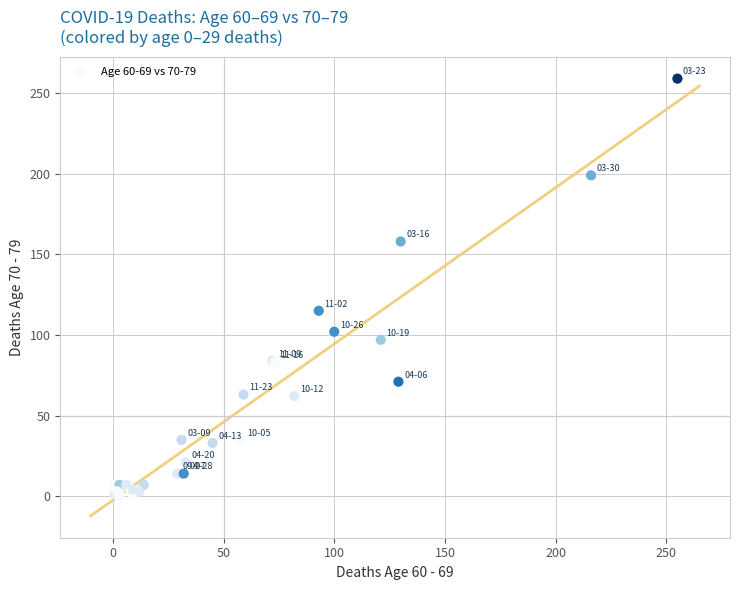

What Y value in the scatter plot is closest to 129?

115